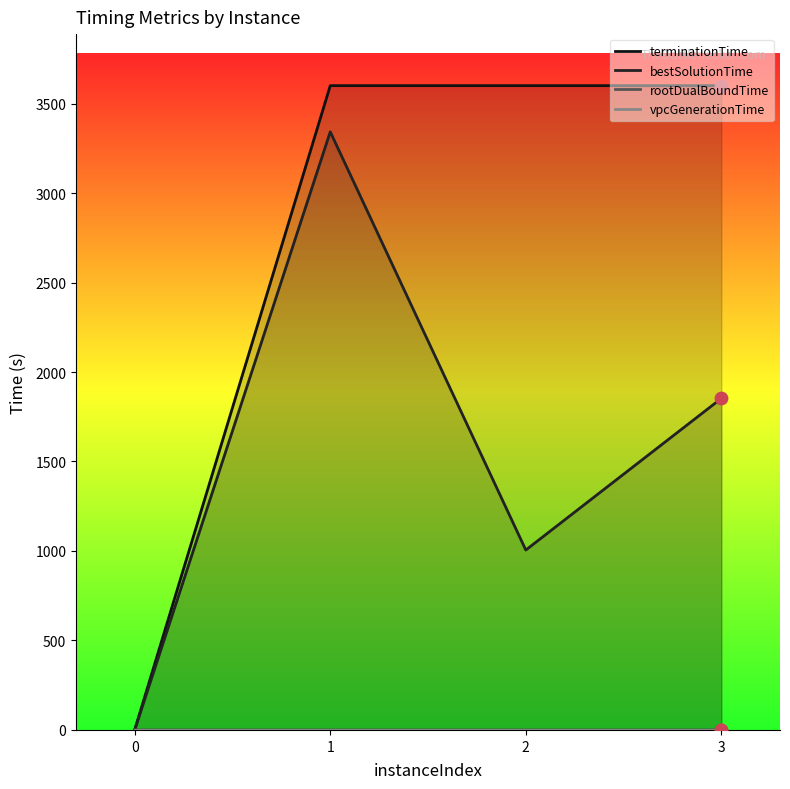

Which series contains the lowest Y value?

vpcGenerationTime